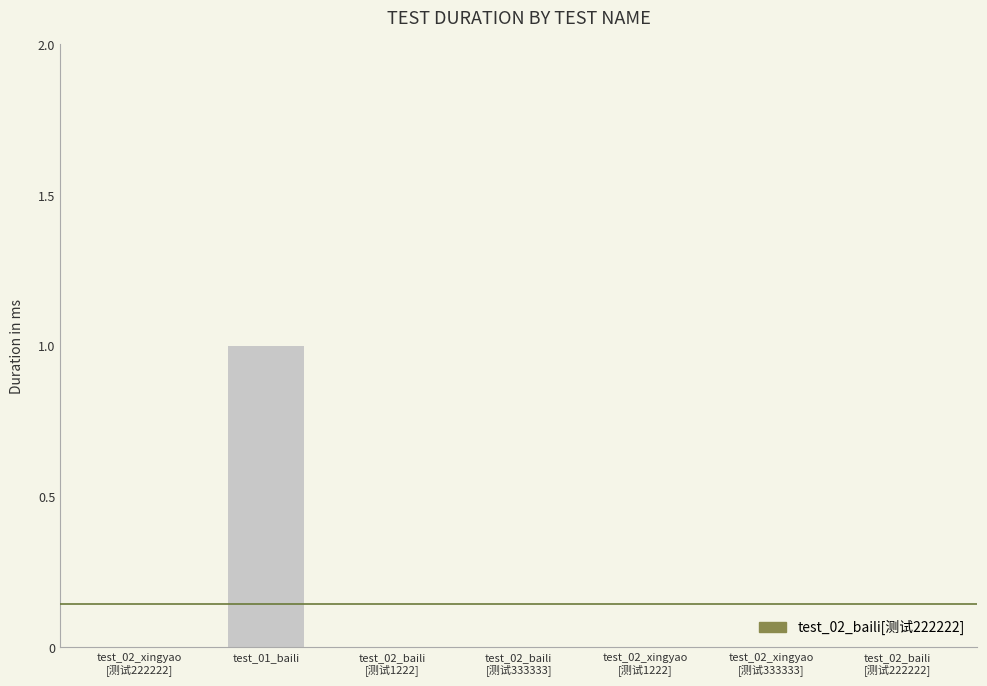

What is the maximum value shown in the chart?

1